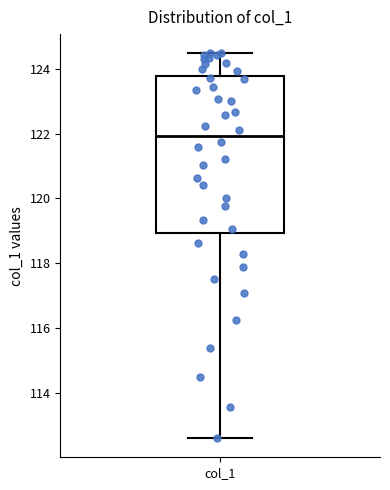

Transcribe this box plot: give where the median line is, the range the box spans, and where the two whiskers end, as read against the y-axis. The values are not printed on the chart, so give them approximately, as read against the axis.

median 122.0, box 119.0 to 123.8, whiskers 112.6 to 124.4